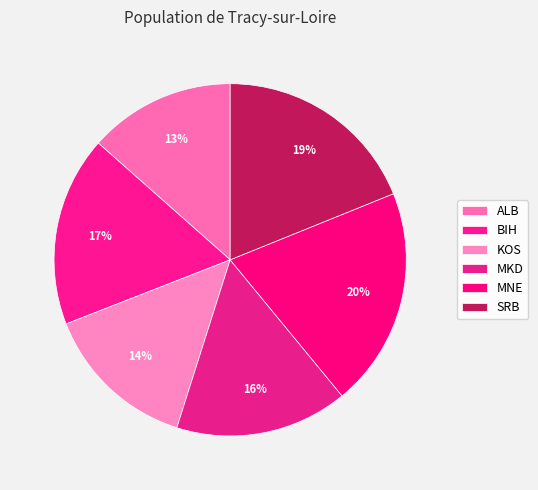

What is the ratio of the value at SRB to the value at BIH?

1.1